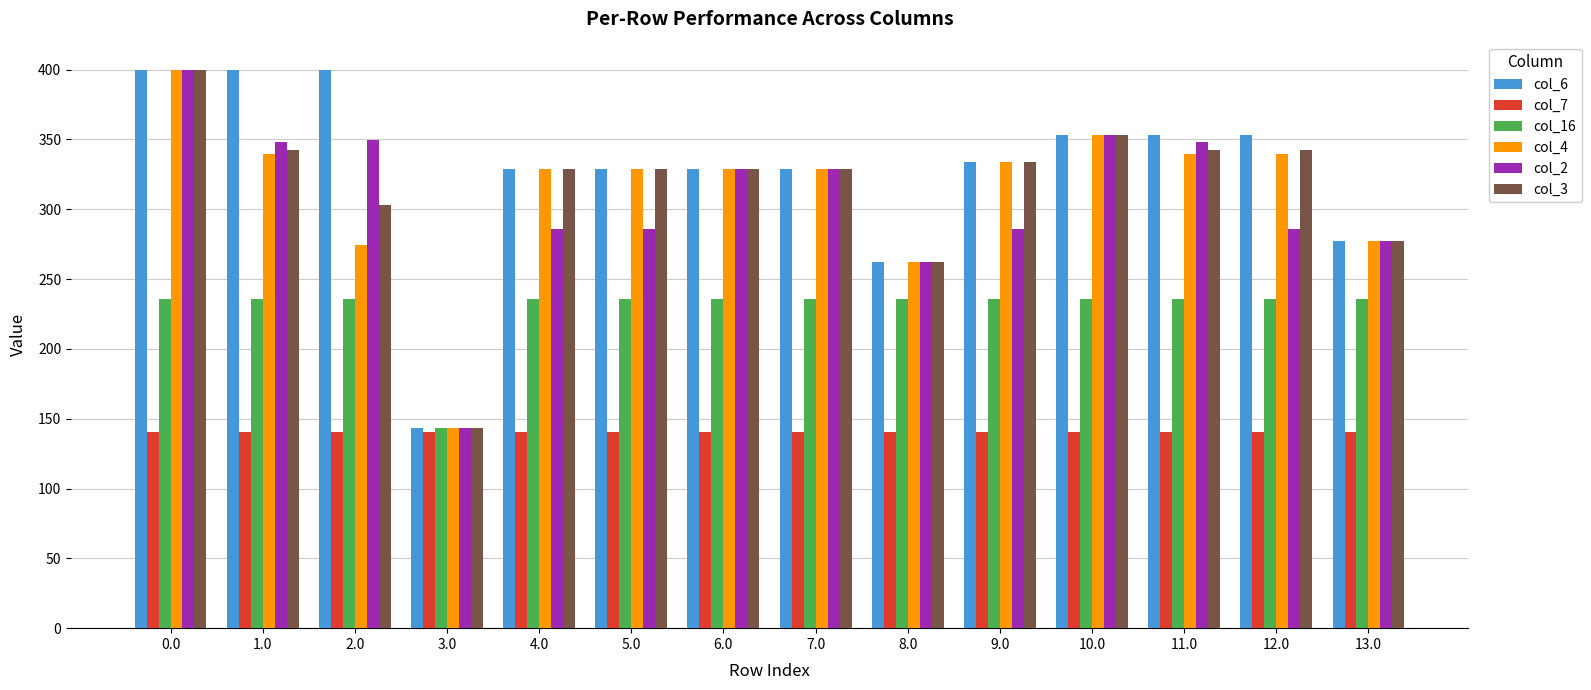

Count the number of categories in the chart.

14